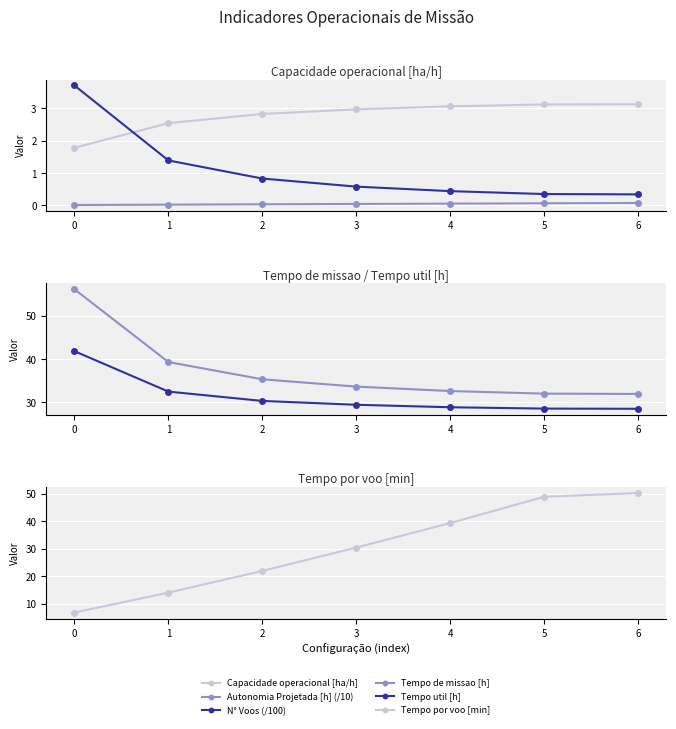

What is the value of the Tempo de missao [h] point at the 5th from the left?

32.6